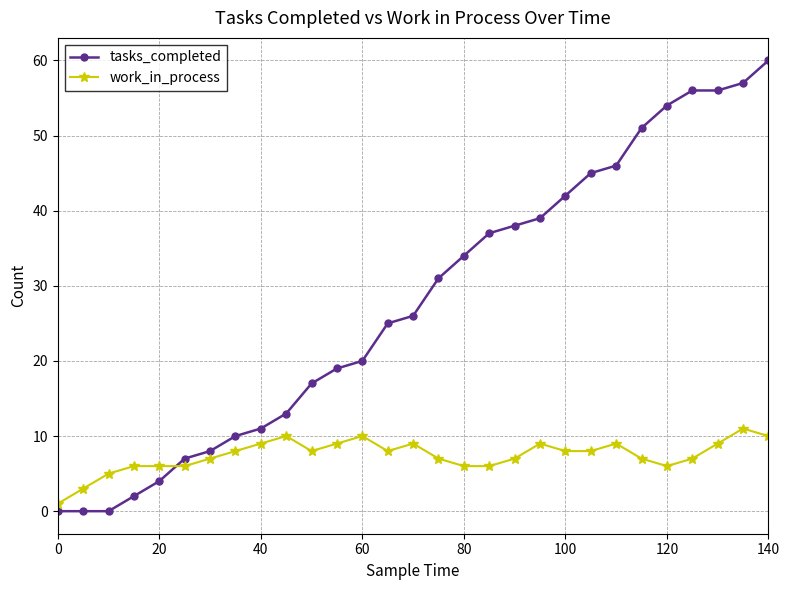

What are all the series names shown in the legend?

tasks_completed, work_in_process